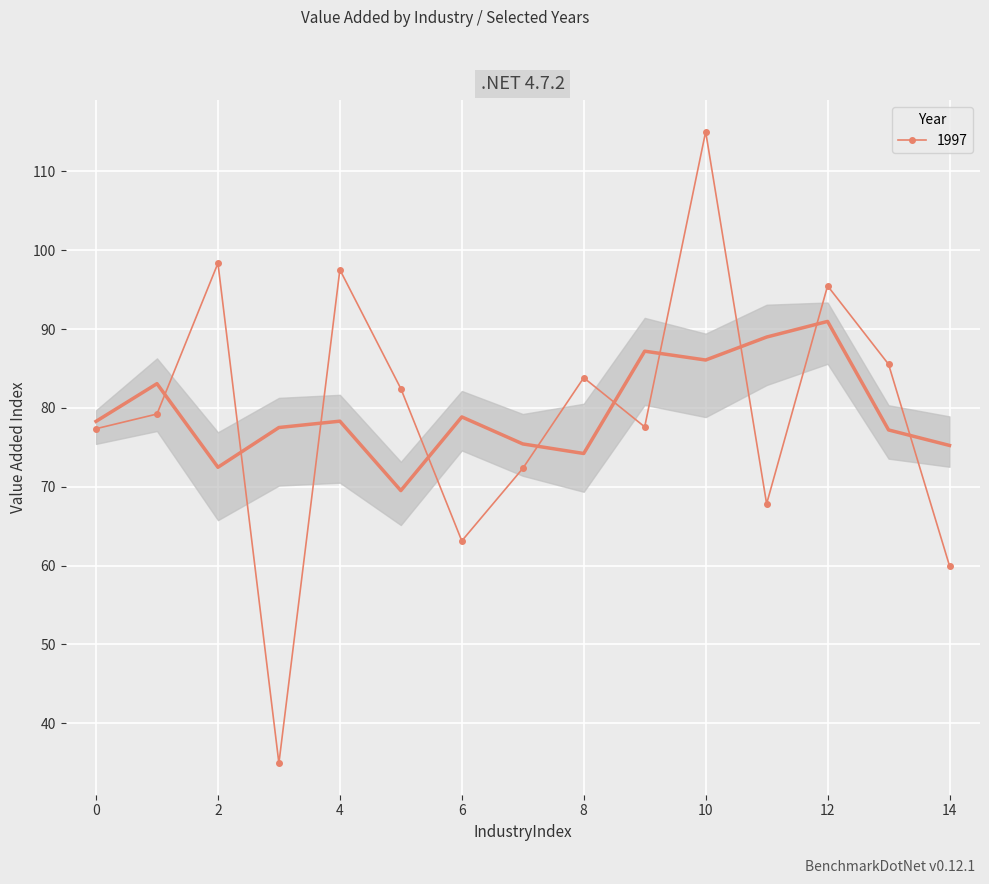

In 1997, how many points are higher than both neighbors (excluding endpoints)?

5